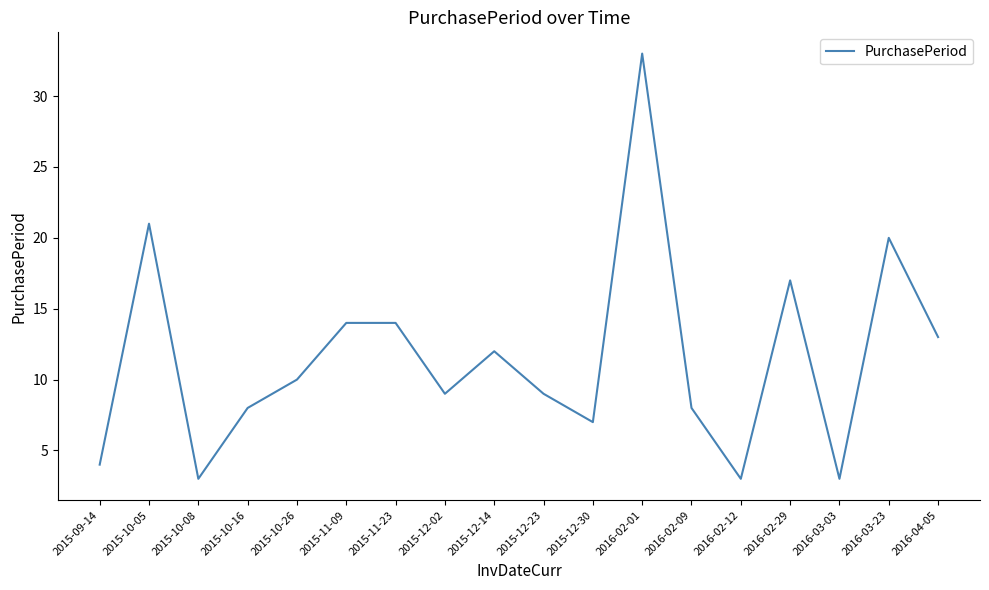

What is the ratio of the value at 2015-10-08 to the value at 2015-10-26?

0.3